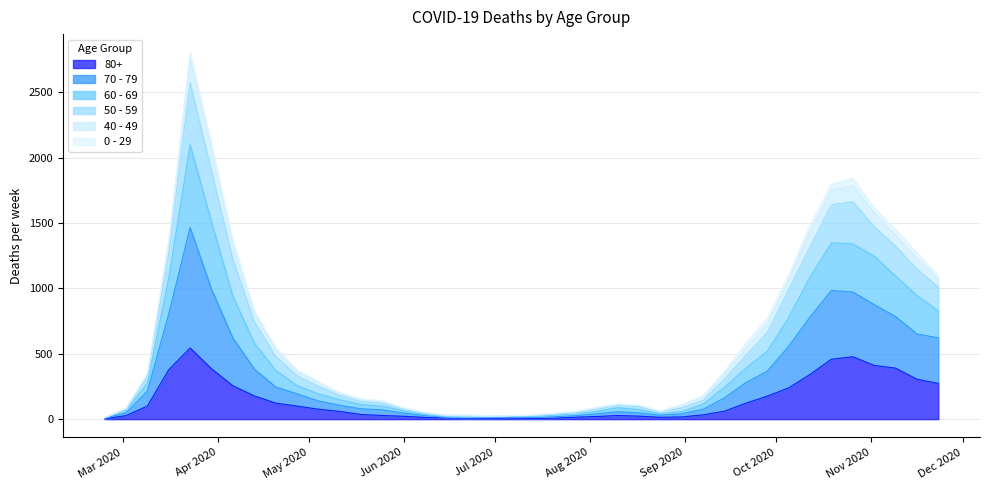

What is the highest value of the 80+ series?

544